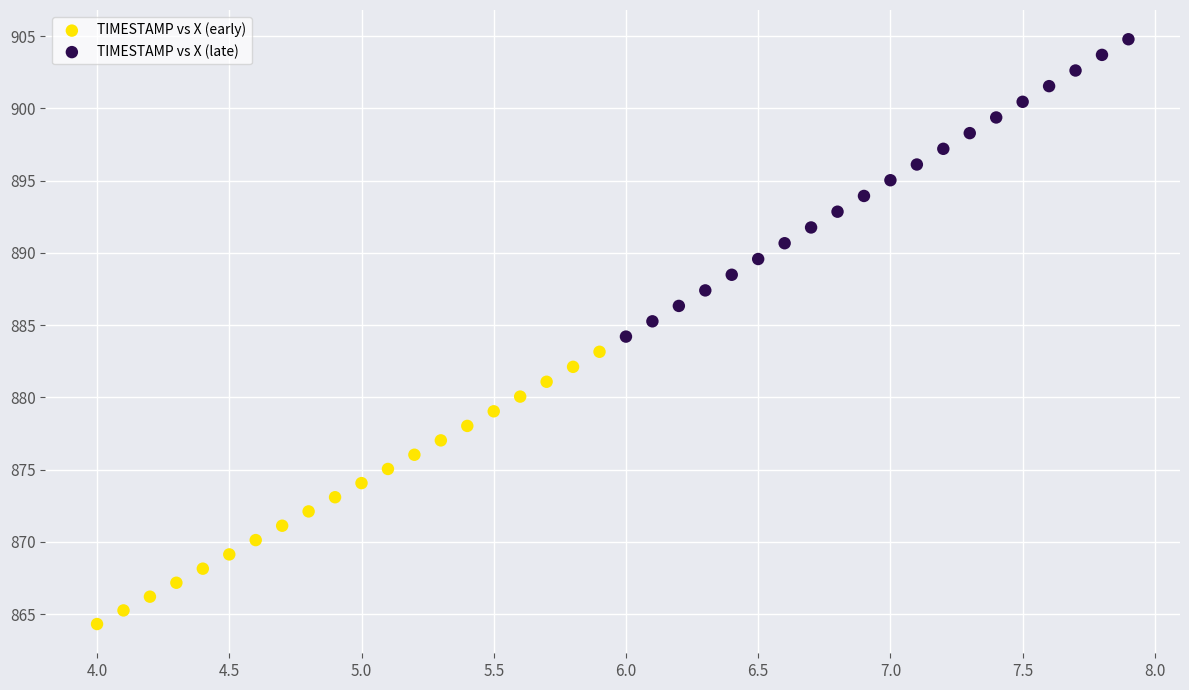

Which series reaches the maximum Y coordinate?

TIMESTAMP vs X (late)